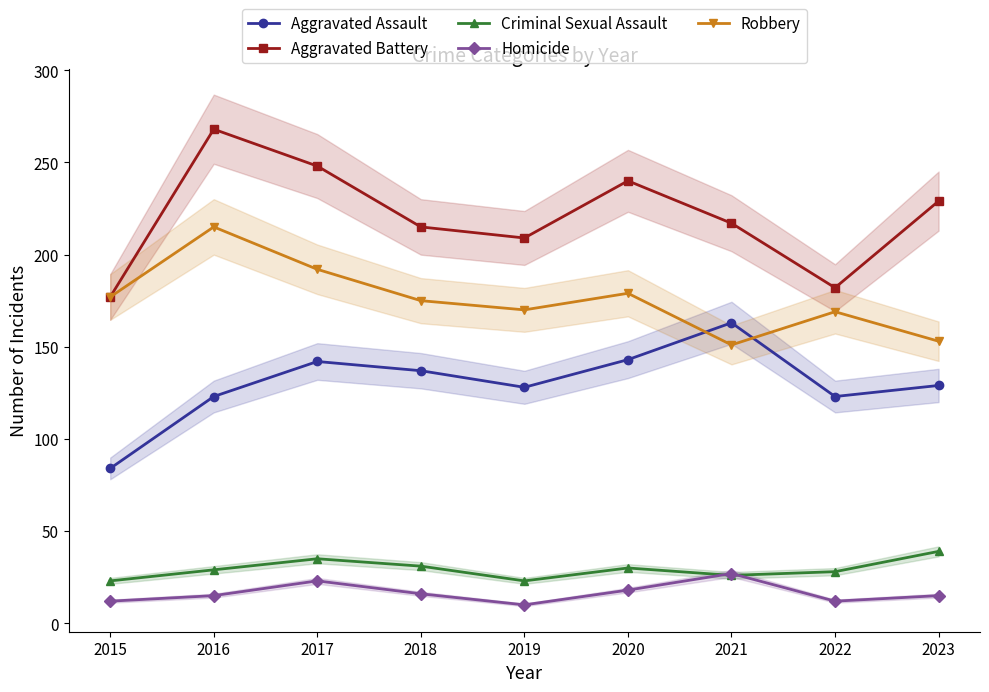

How many series are shown in this chart?

5